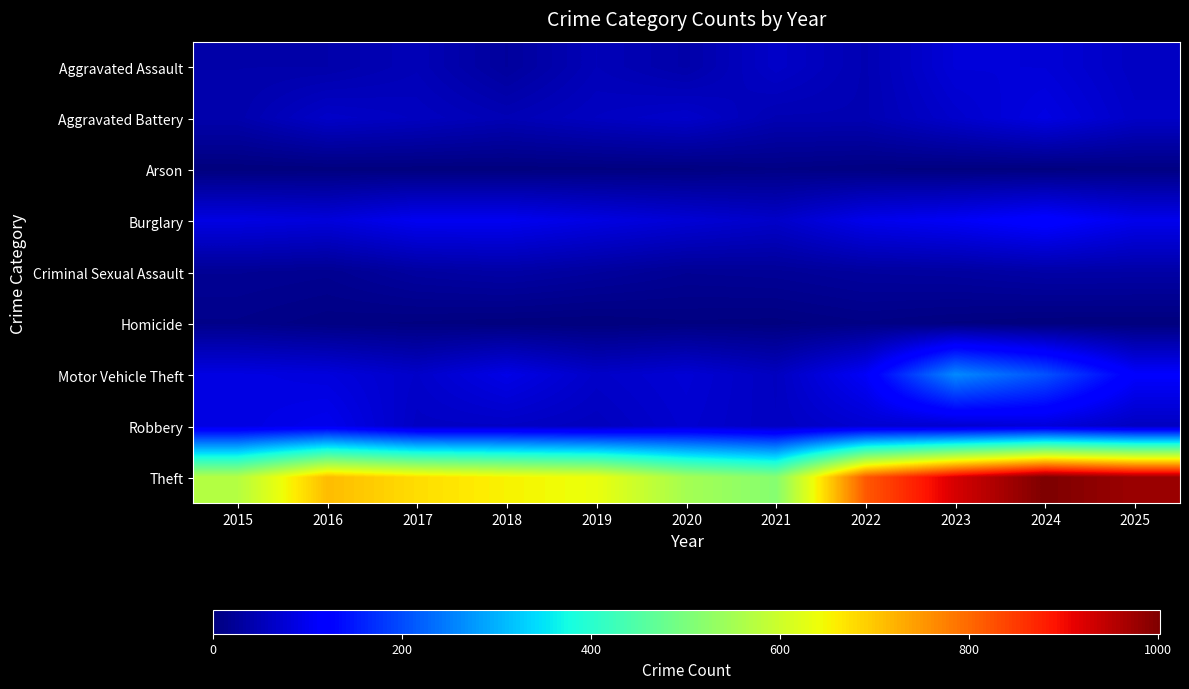

Which series has the largest total across all categories?

Theft